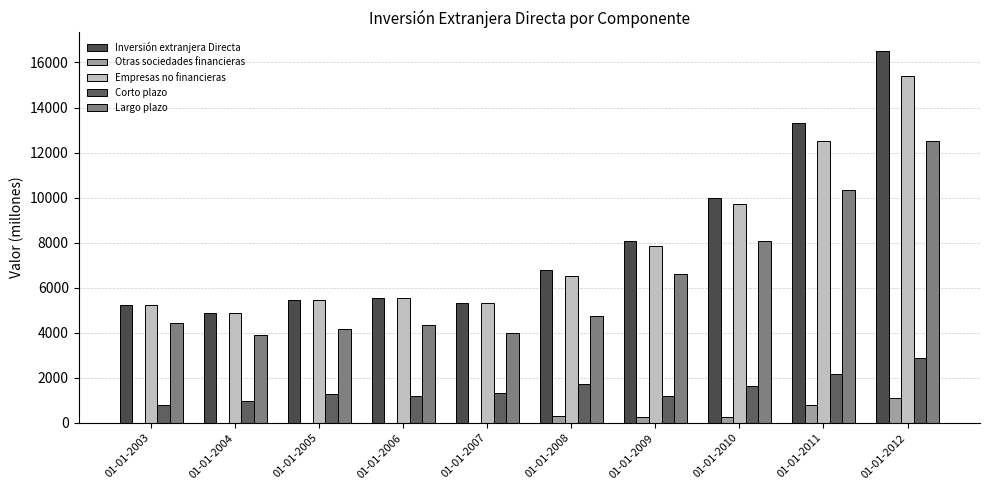

How many data points does each series have?

10